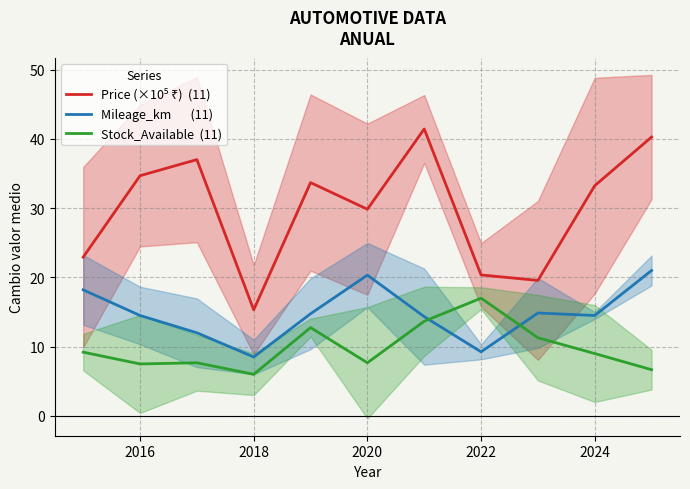

Read the Mileage_km       (11) value at 2016.

14.5